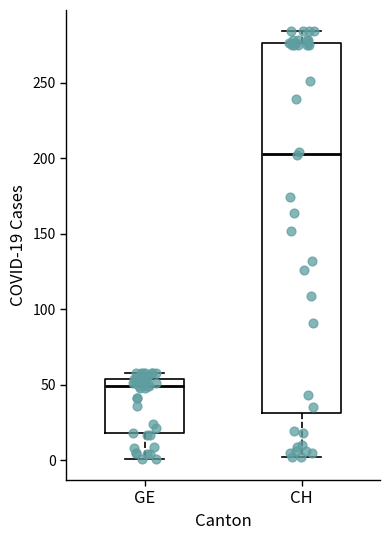

Reading left to right, read every box against the y-axis: the position of its median line, the range the box covers, and the ends of its whiskers. The values are not printed on the chart, so give them approximately, as read against the axis.

GE: median 50, box 20 to 55, whiskers 0 to 60
CH: median 205, box 30 to 275, whiskers 0 to 285